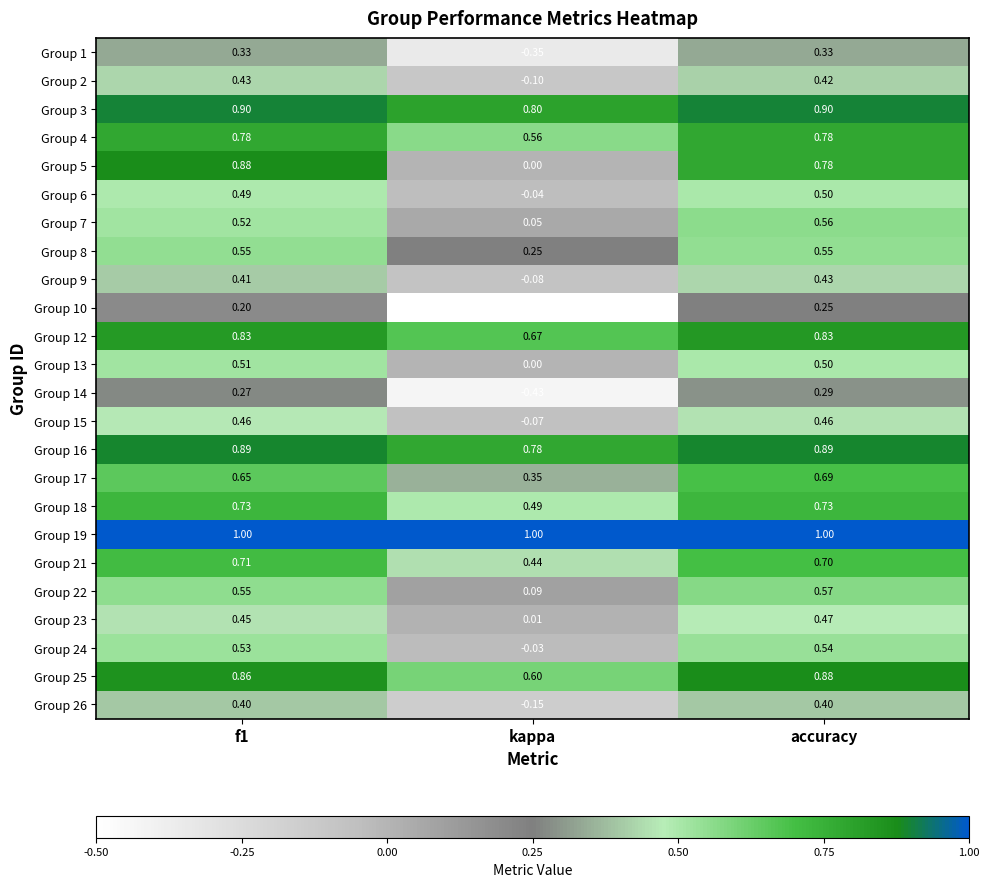

How many data points does each series have?

3